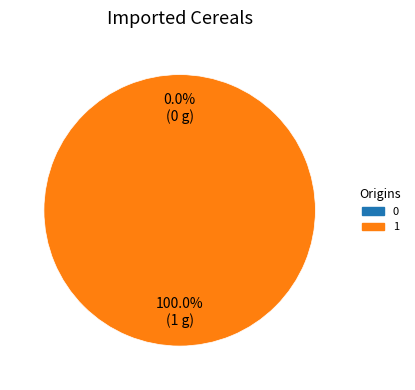

Count the number of slices in the pie.

2